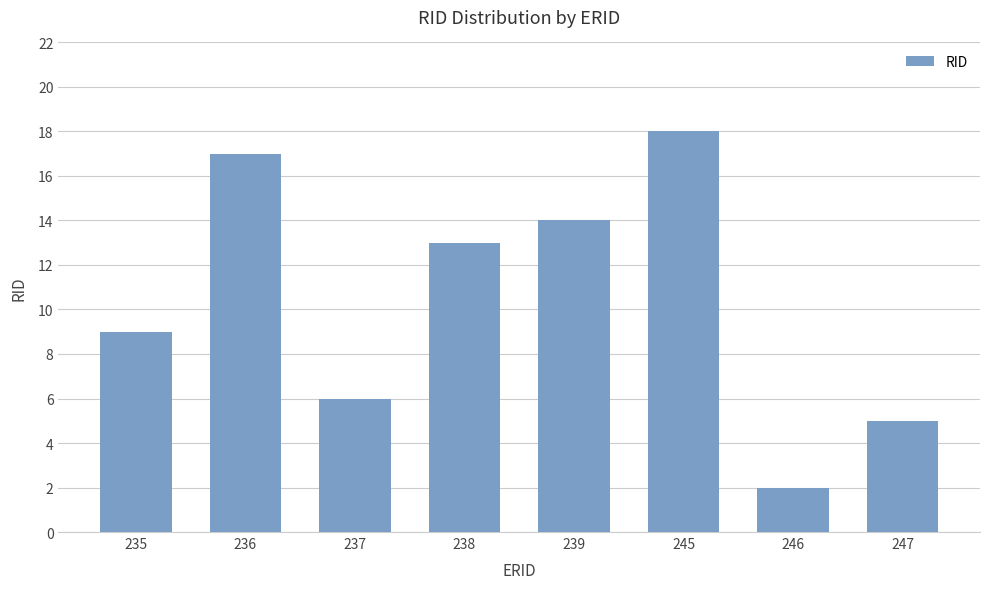

True or false: the data shows 6 at 237.

True